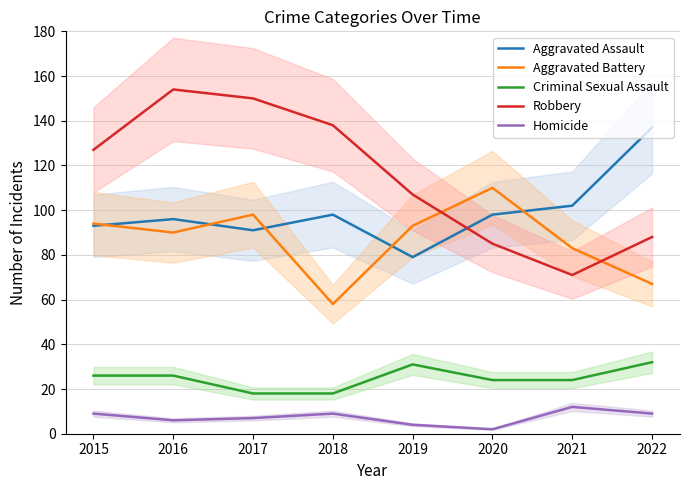

What is the difference between the Homicide values at 2015 and 2016?

3